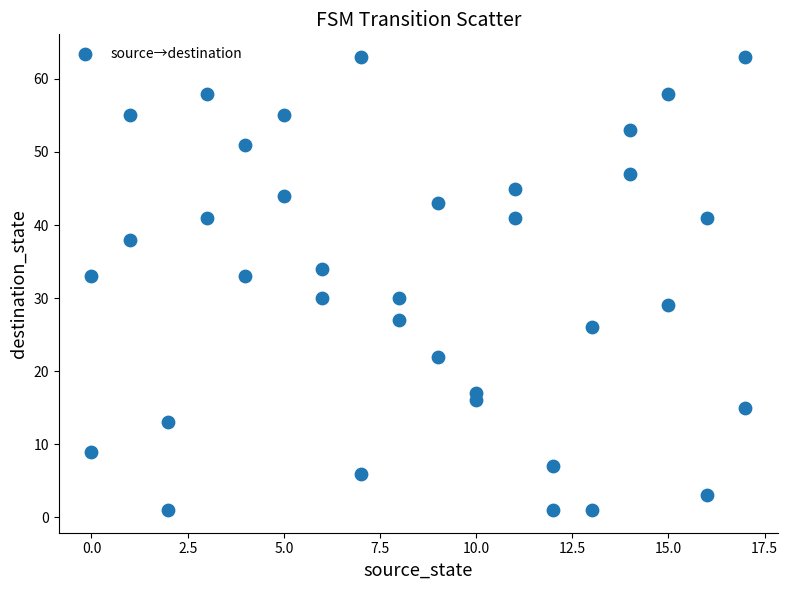

What is the range of Y values (max minus min)?

62